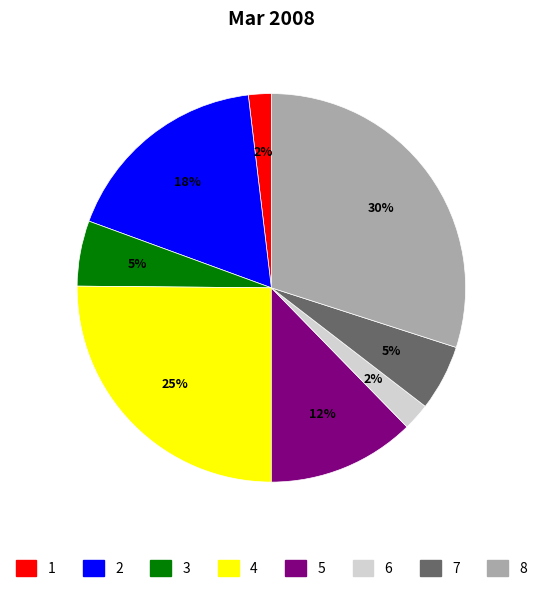

To the nearest percent, what is the average slice percentage?

12%